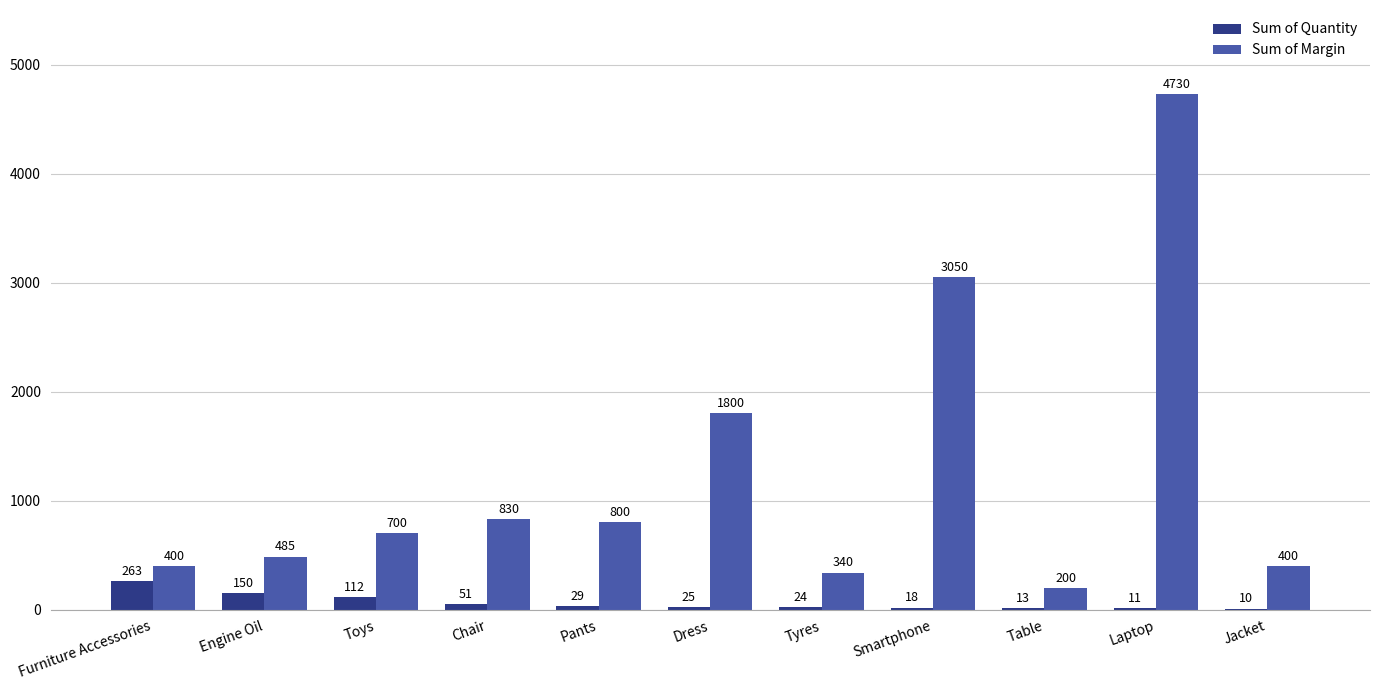

How many groups of bars are there?

11